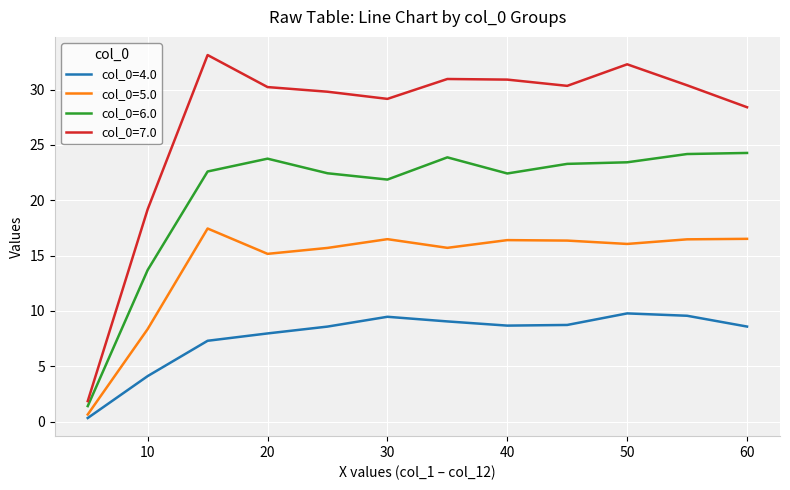

List the series in order of their peak value, lowest first.

col_0=4.0, col_0=5.0, col_0=6.0, col_0=7.0